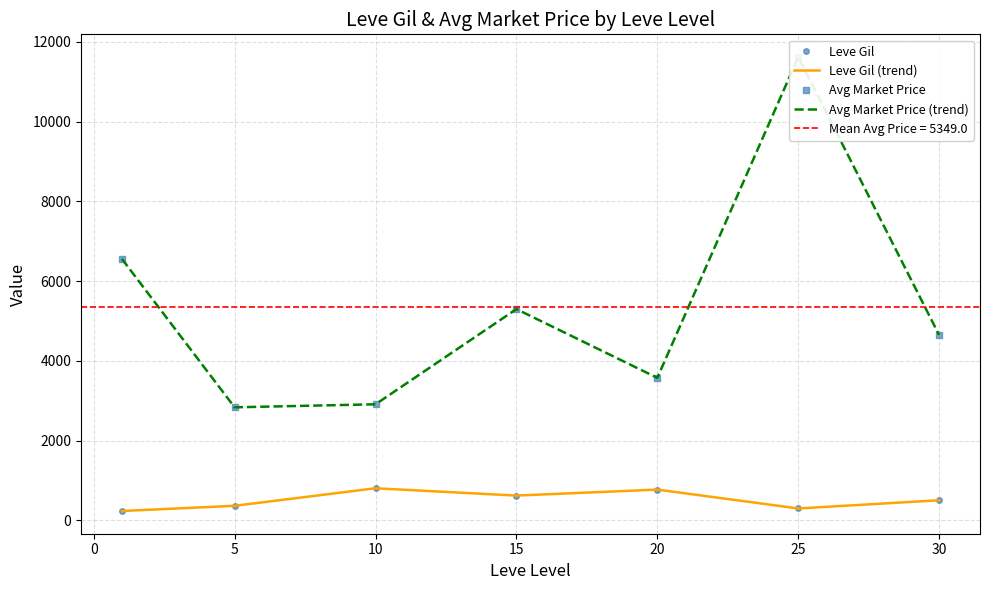

Is the value of Avg Market Price at 10 greater than the value of Leve Gil (trend) at 10?

Yes